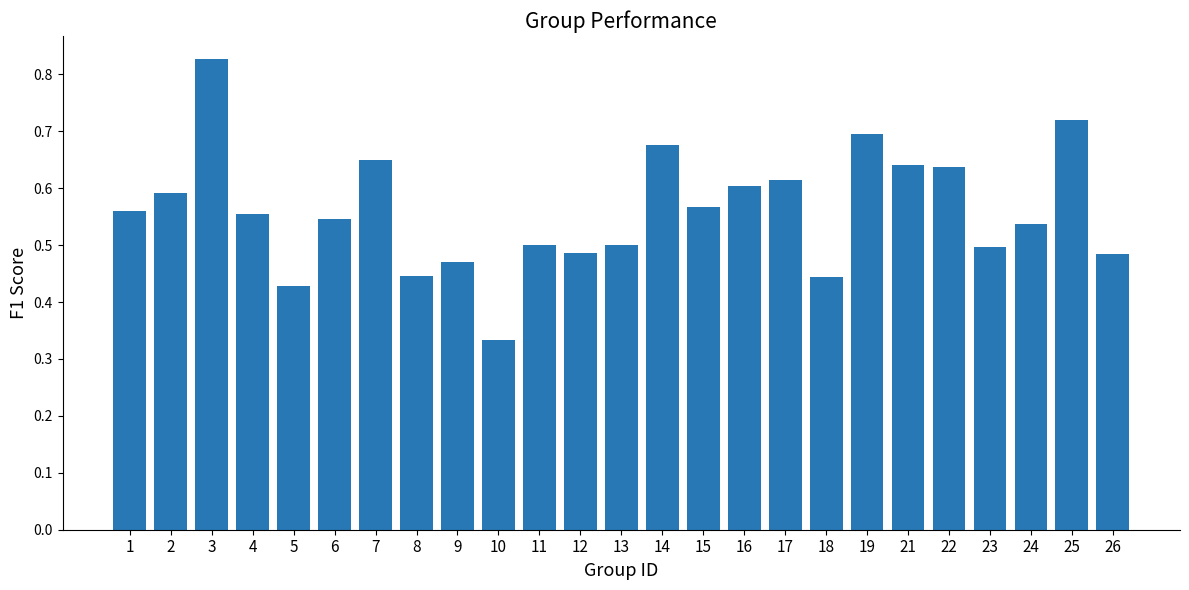

True or false: the data shows 0.6 at 2.

True